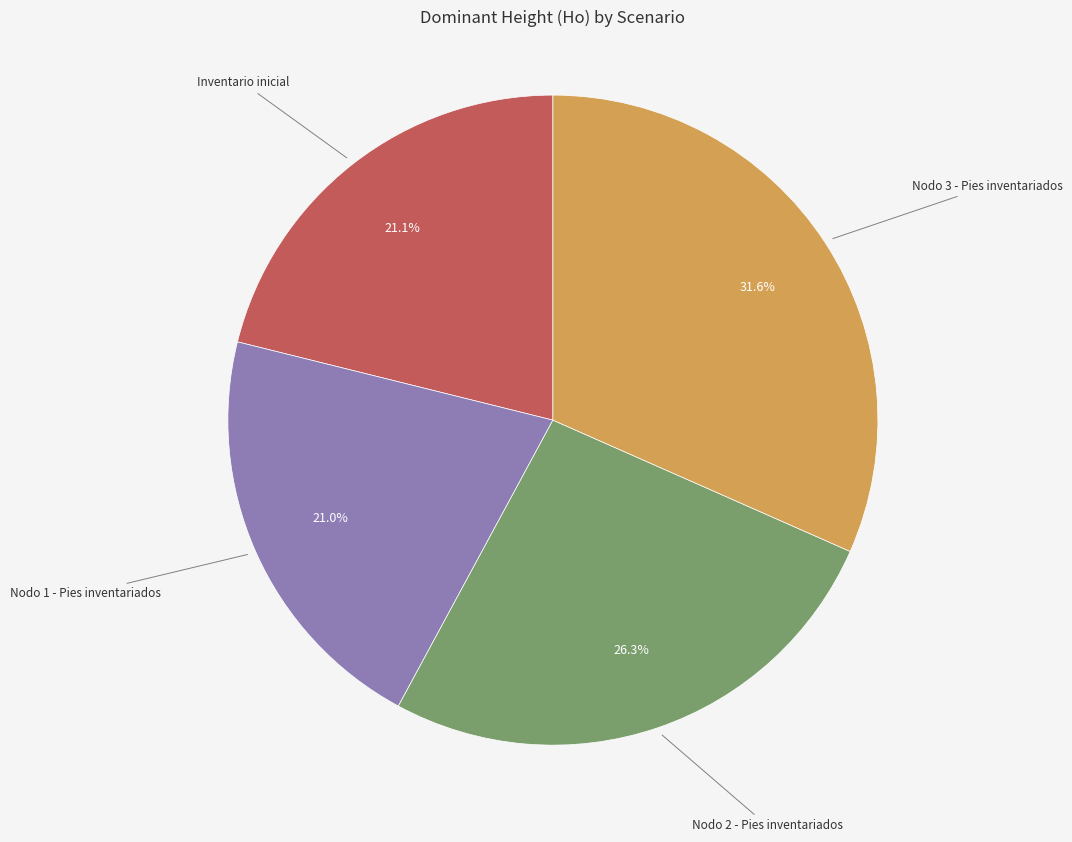

Does any single category account for the majority?

No